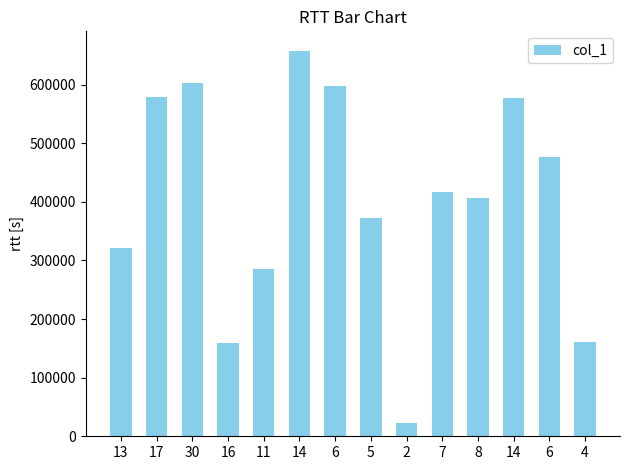

How many categories are shown in the chart?

14